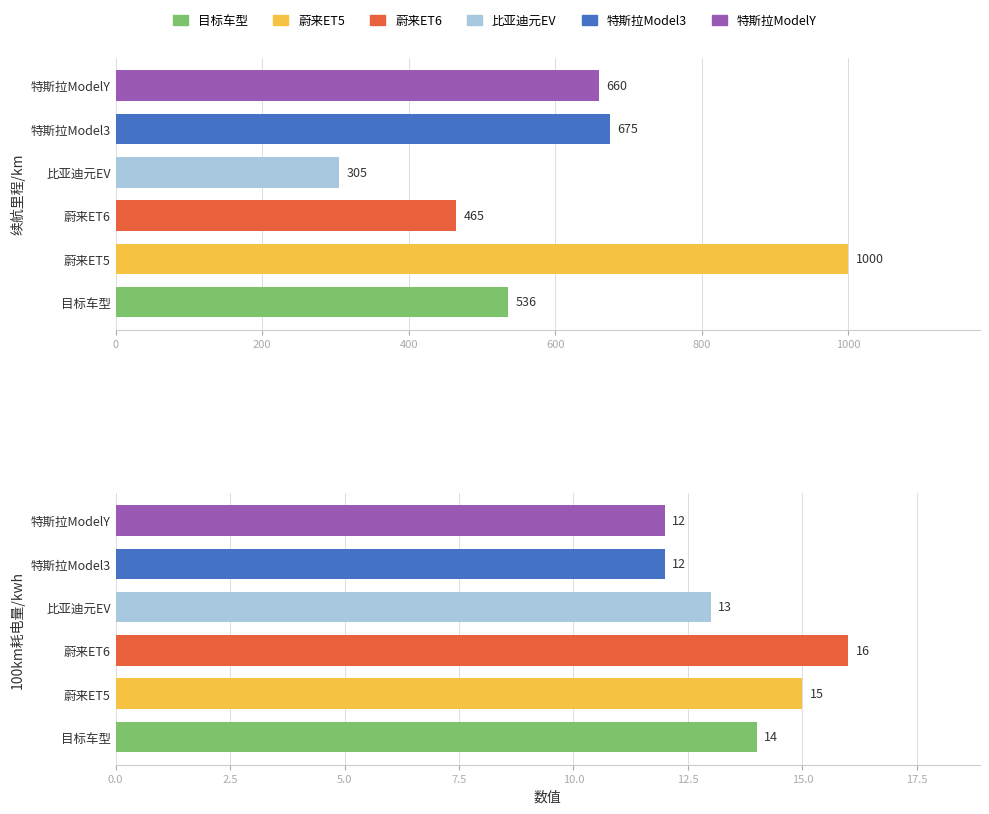

What is the average value of the 蔚来ET5 series?

508